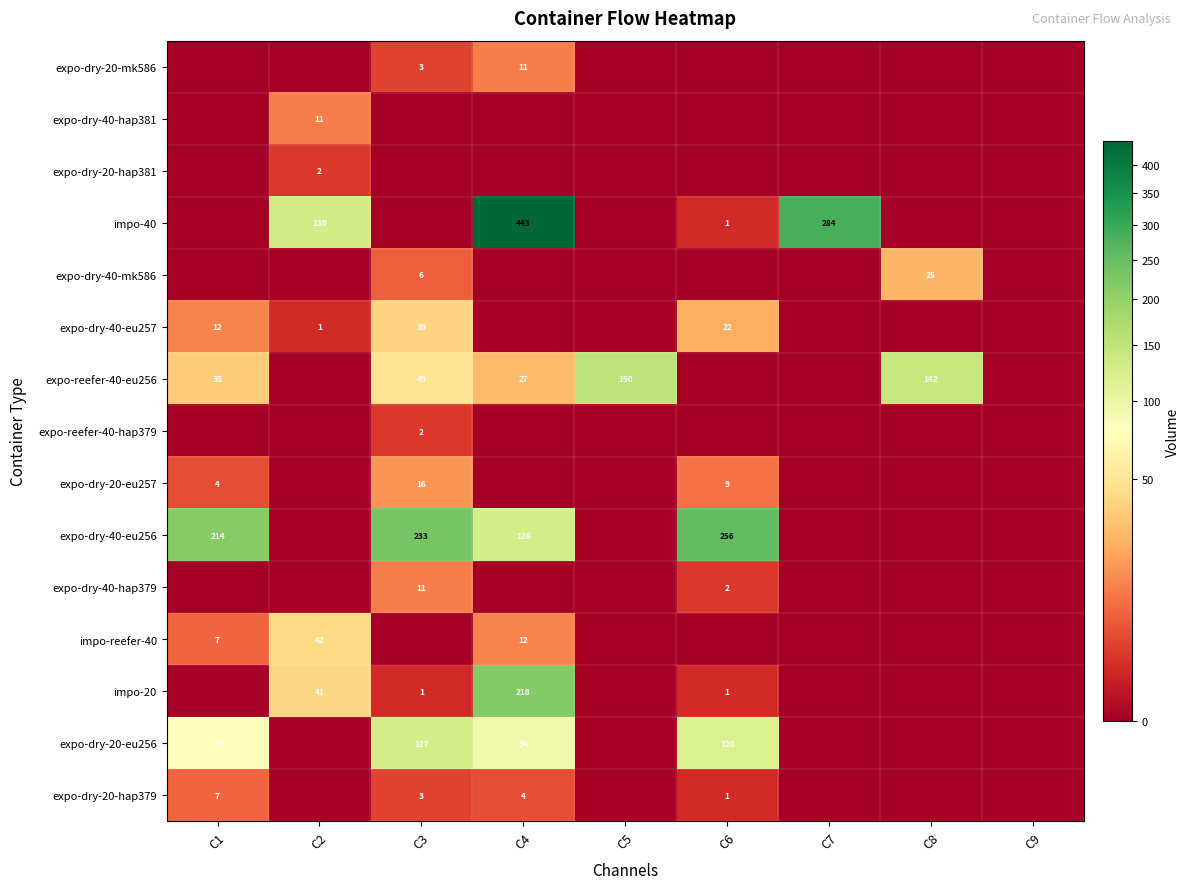

The value of impo-reefer-40 at C2 is 19. True or false?

False